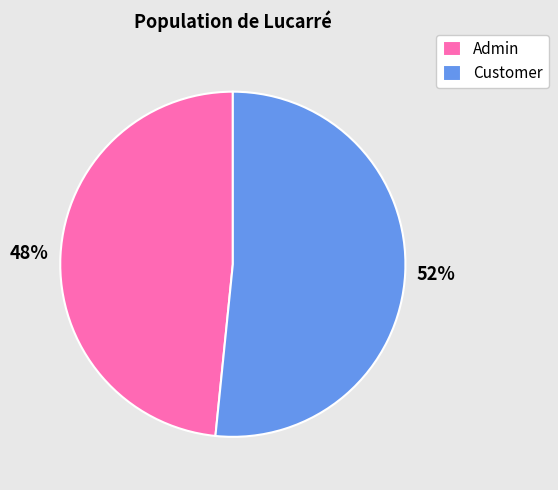

To the nearest percent, what is the average slice percentage?

50%